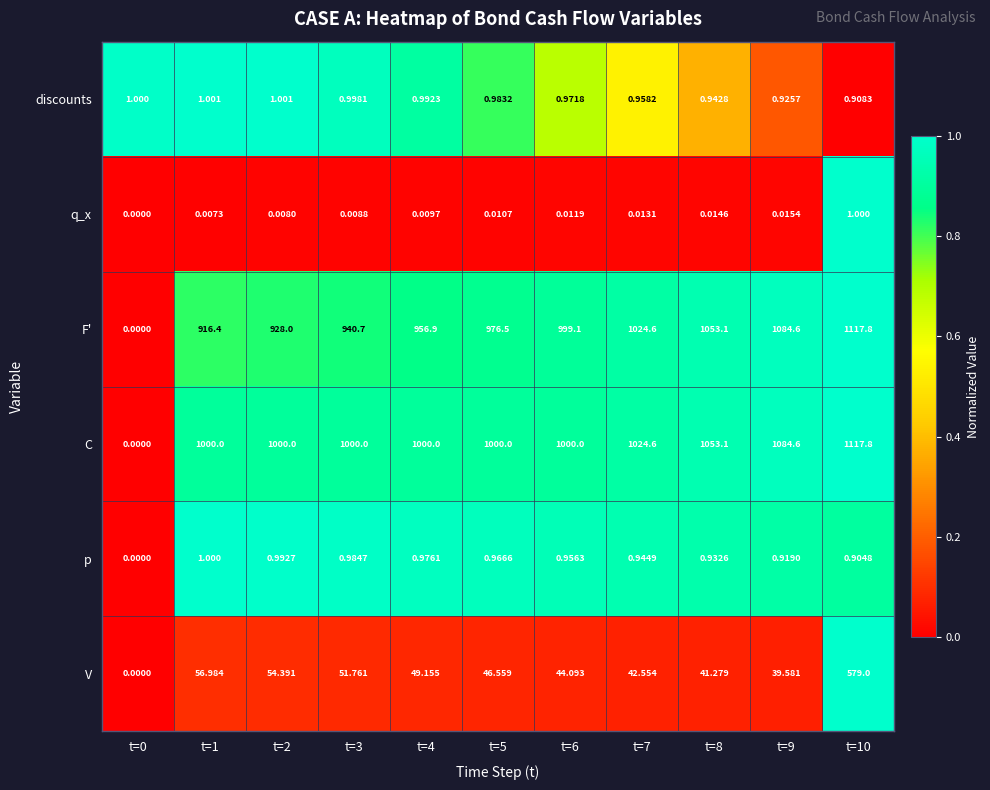

At t=2, list the series in order from smallest to largest.

q_x, p, discounts, V, F', C